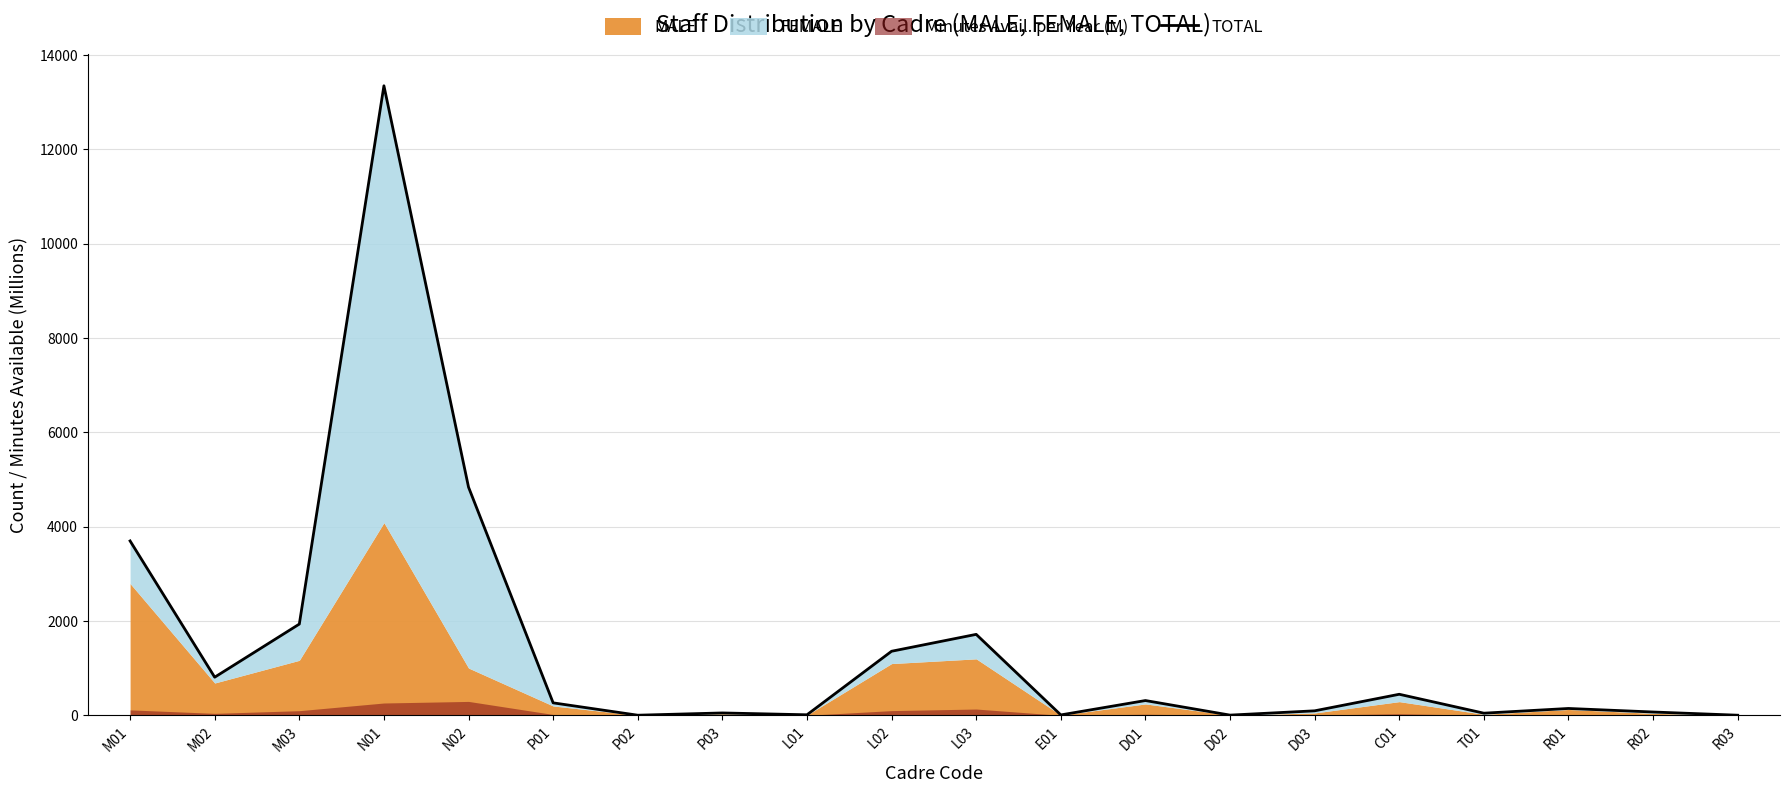

What is the difference between the values at R01 and E01?

137